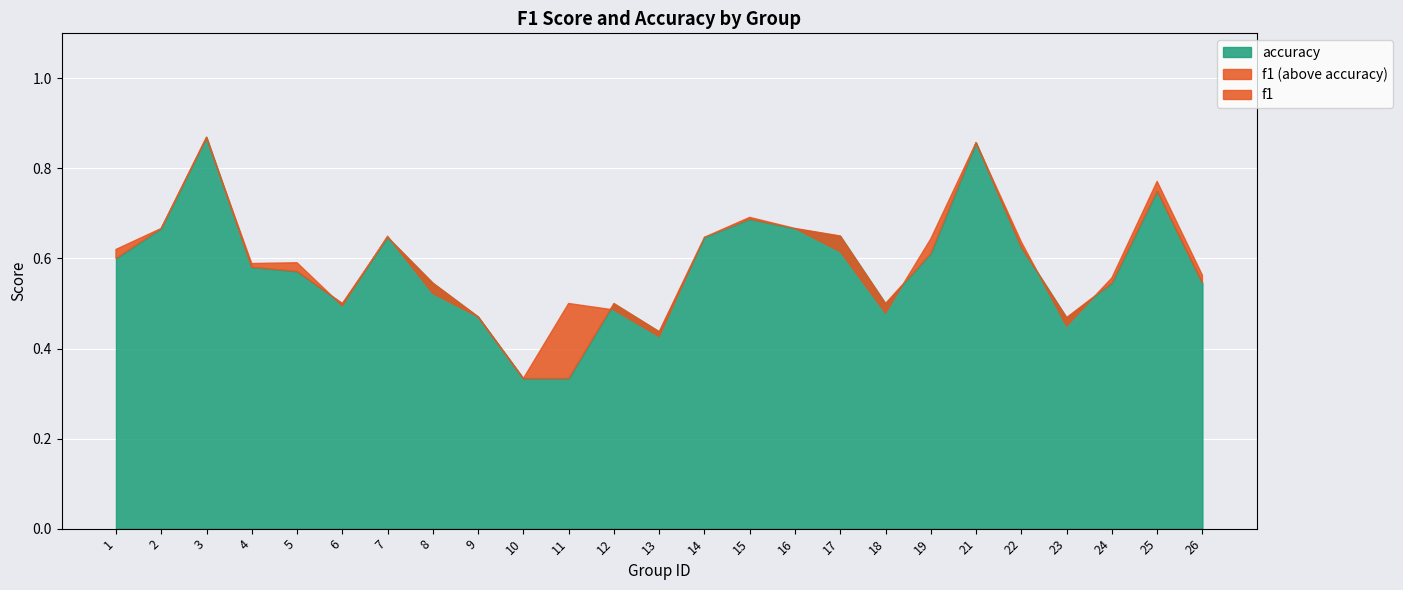

After their last crossing, which series has the higher values: accuracy or f1?

f1